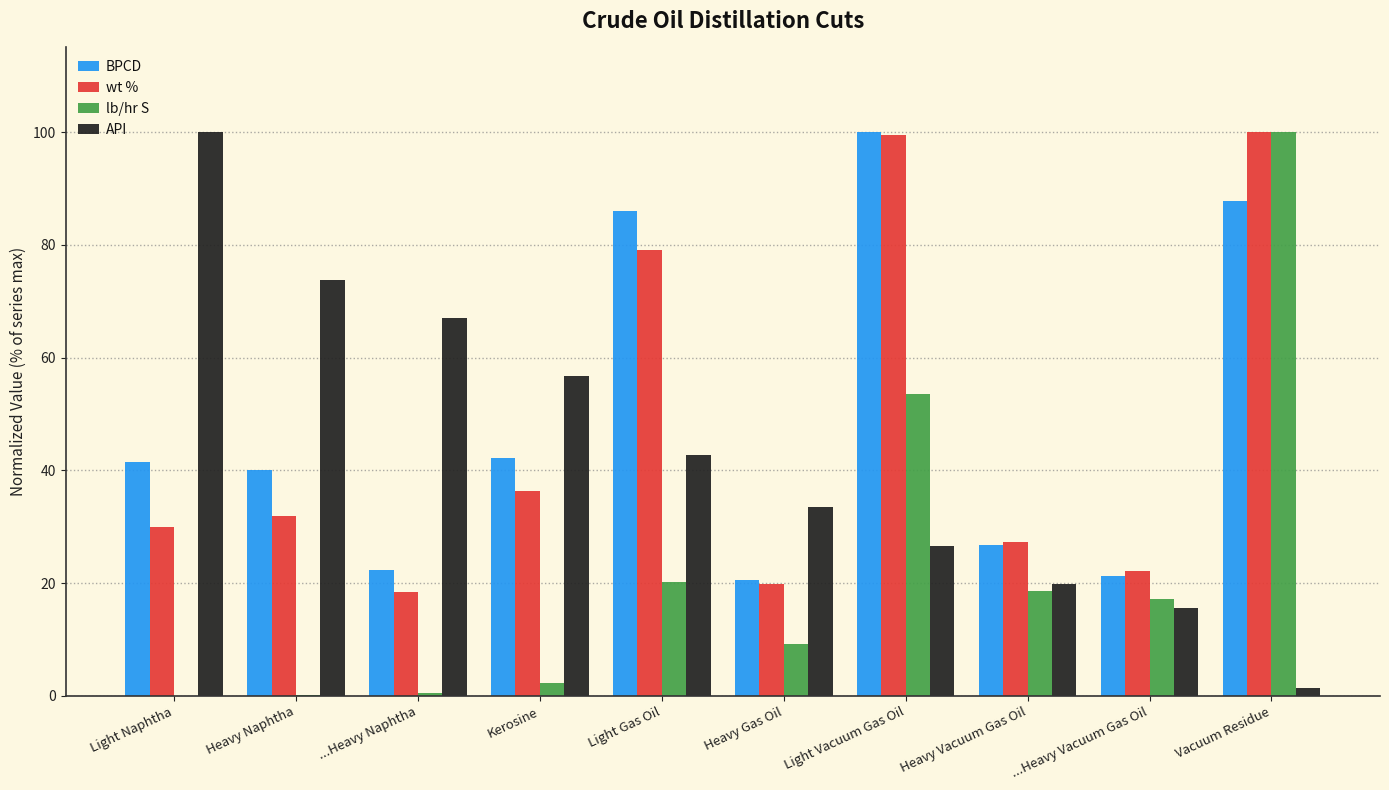

The value of BPCD at ...Heavy Vacuum Gas Oil is 21.2. True or false?

True